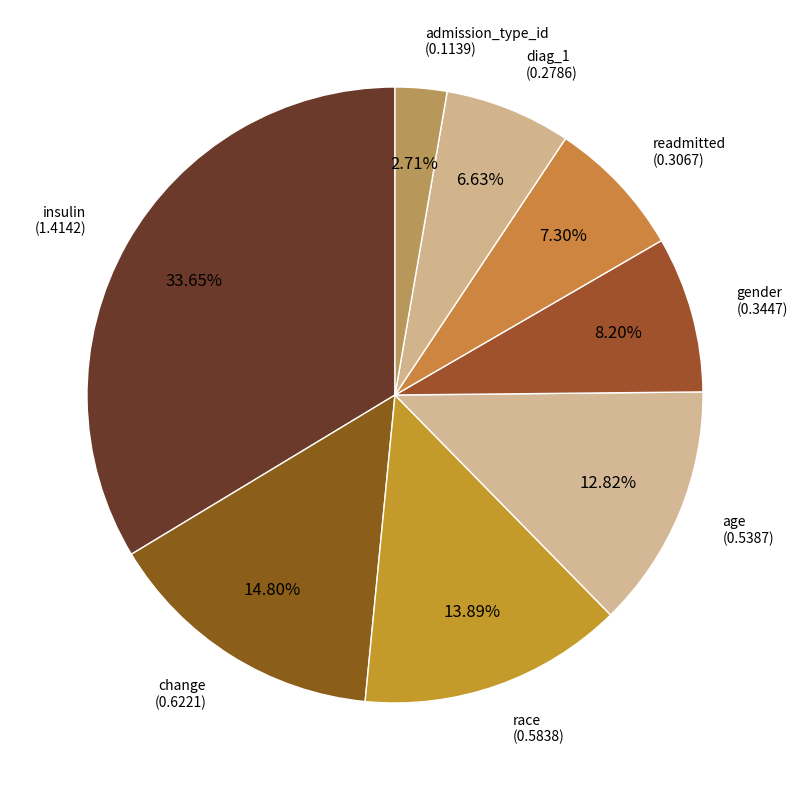

What percentage is the race slice, to the nearest percent?

14%